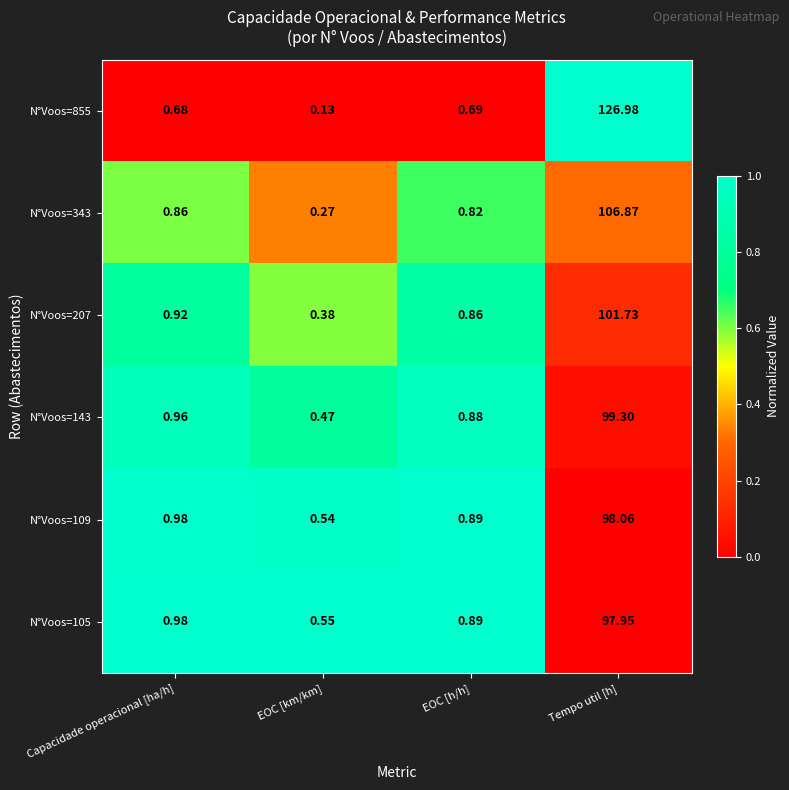

Which category has the lowest value across all series?

EOC [km/km]